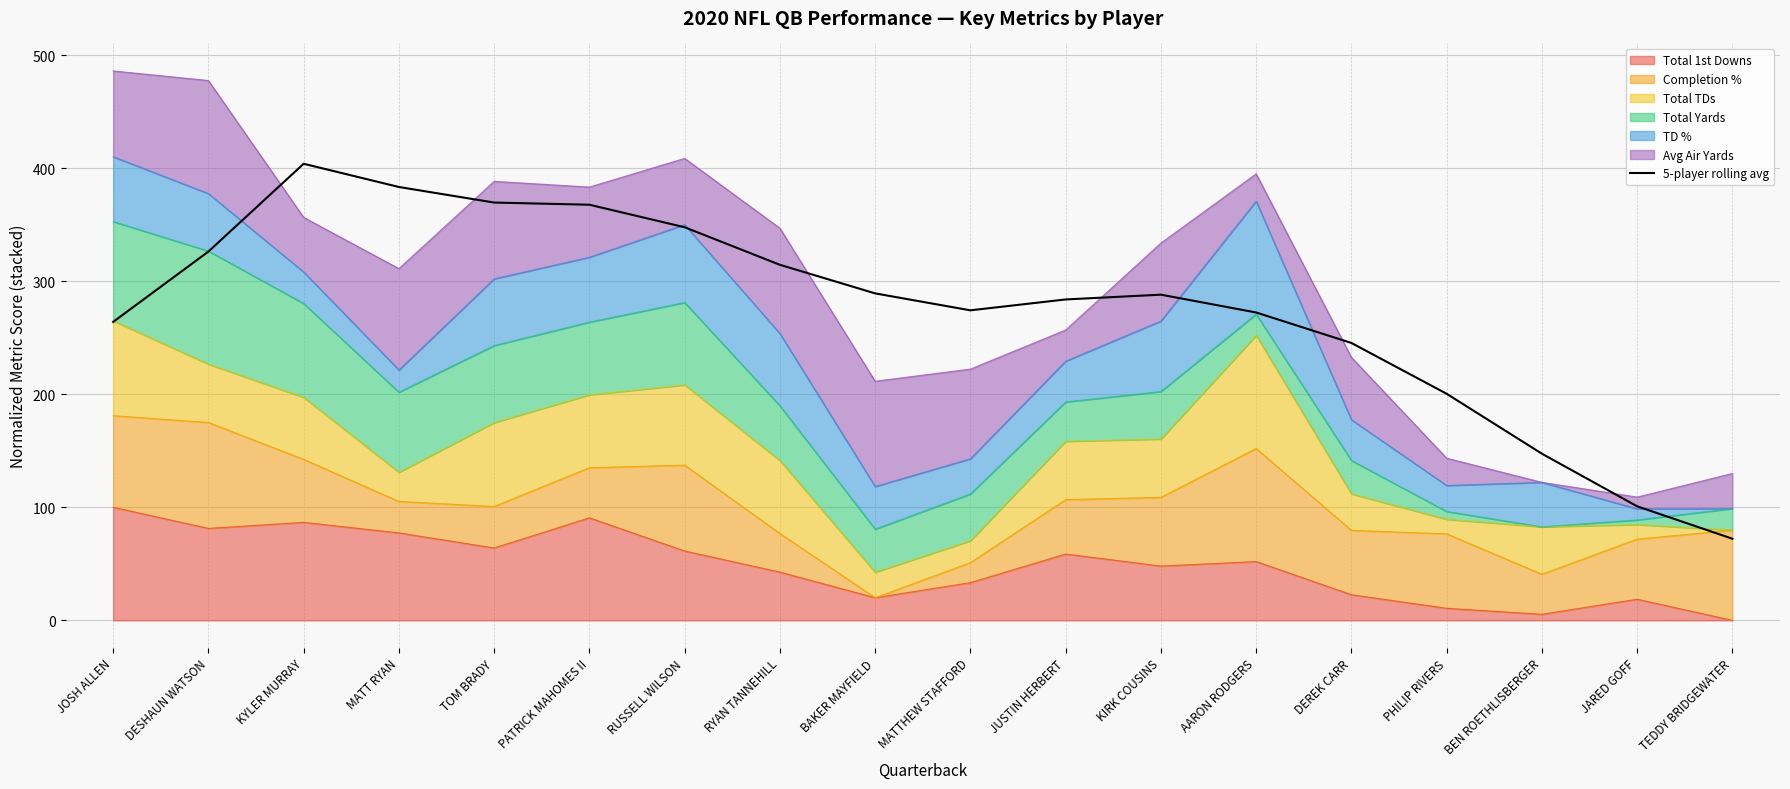

What position from the right is DEREK CARR?

5